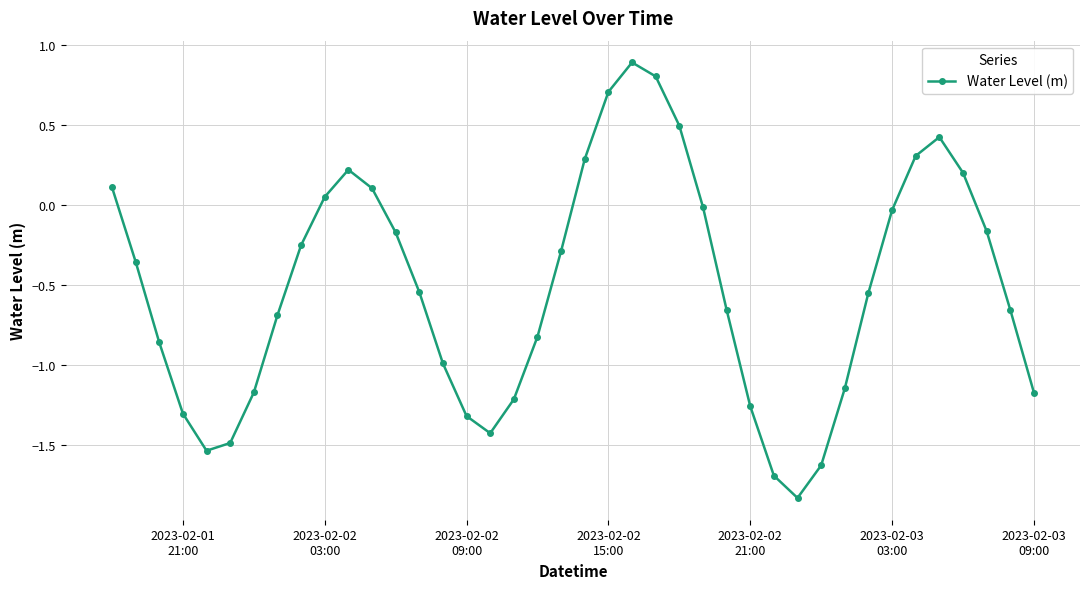

What is the difference between the maximum and minimum values?

2.7